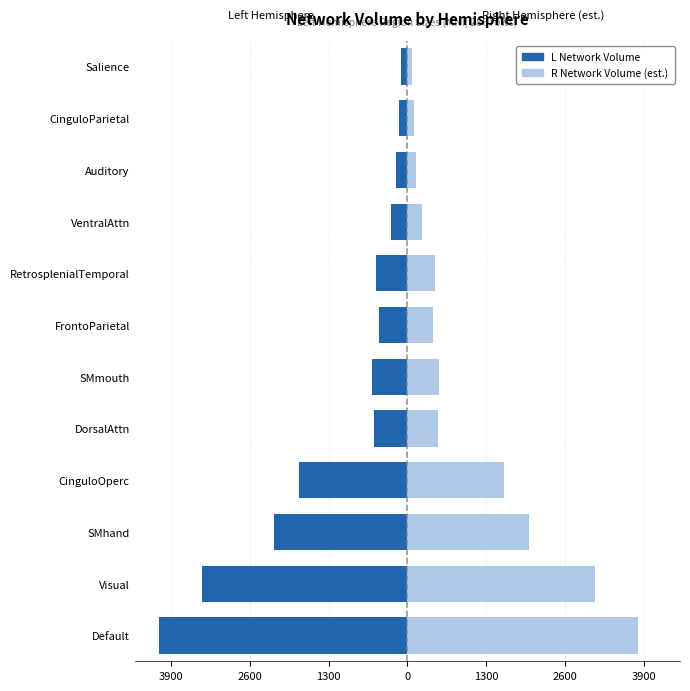

What are all the series names shown in the legend?

L Network Volume, R Network Volume (est.)